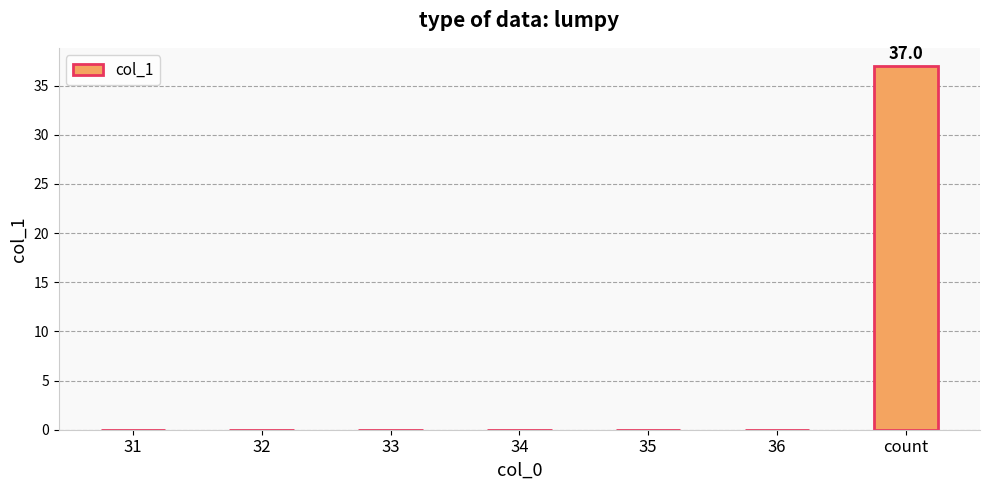

Reading left to right, extract all data points from this chart.

31=0	32=0	33=0	34=0	35=0	36=0	count=37